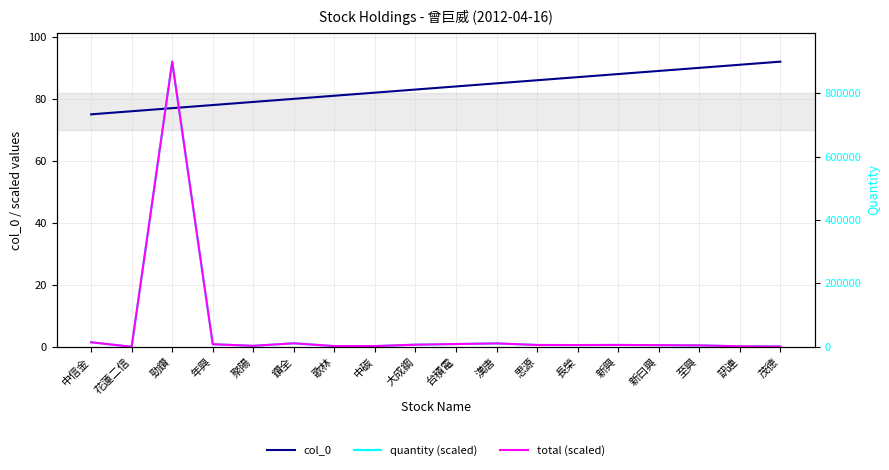

What value does the total (scaled) series have at 思源?

0.6